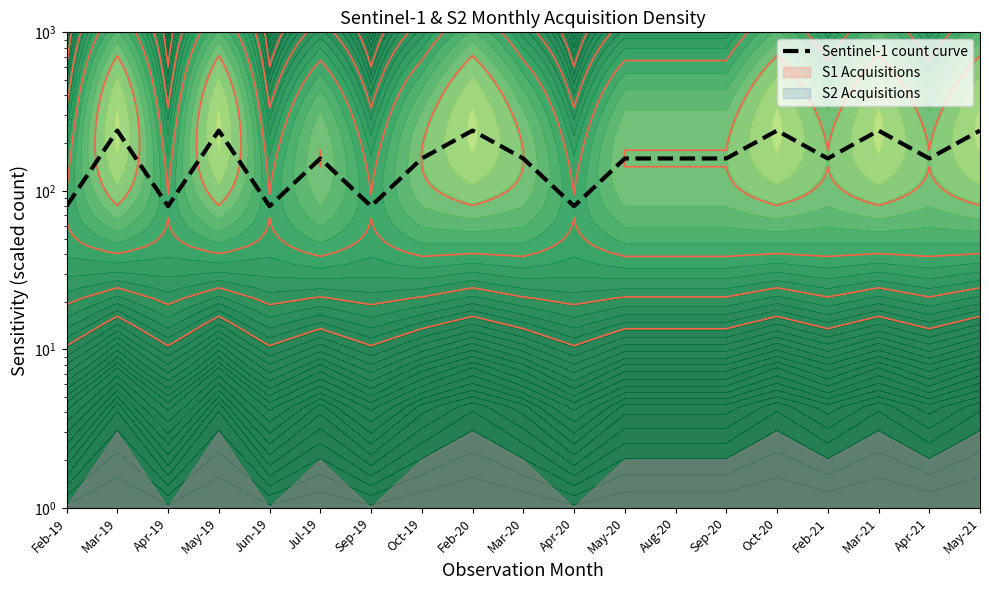

Rank the categories by value from lowest to highest.

Feb-19, Apr-19, Jun-19, Sep-19, Apr-20, Jul-19, Oct-19, Mar-20, May-20, Aug-20, Sep-20, Feb-21, Apr-21, Mar-19, May-19, Feb-20, Oct-20, Mar-21, May-21